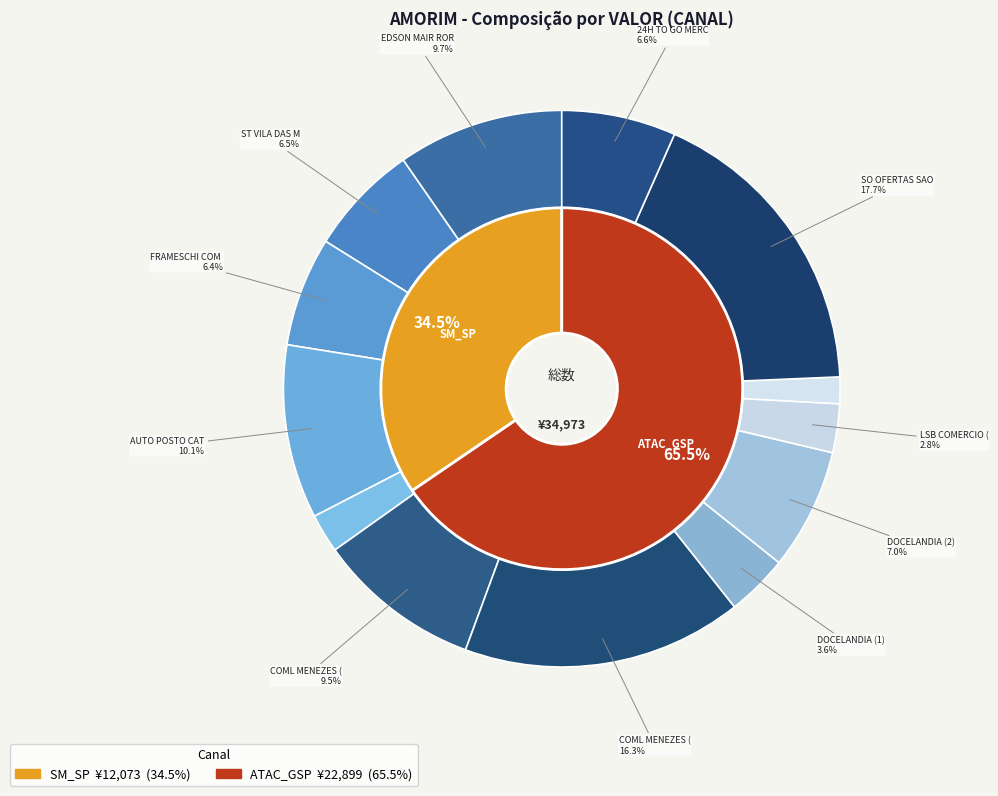

How many slices are in this pie chart?

13